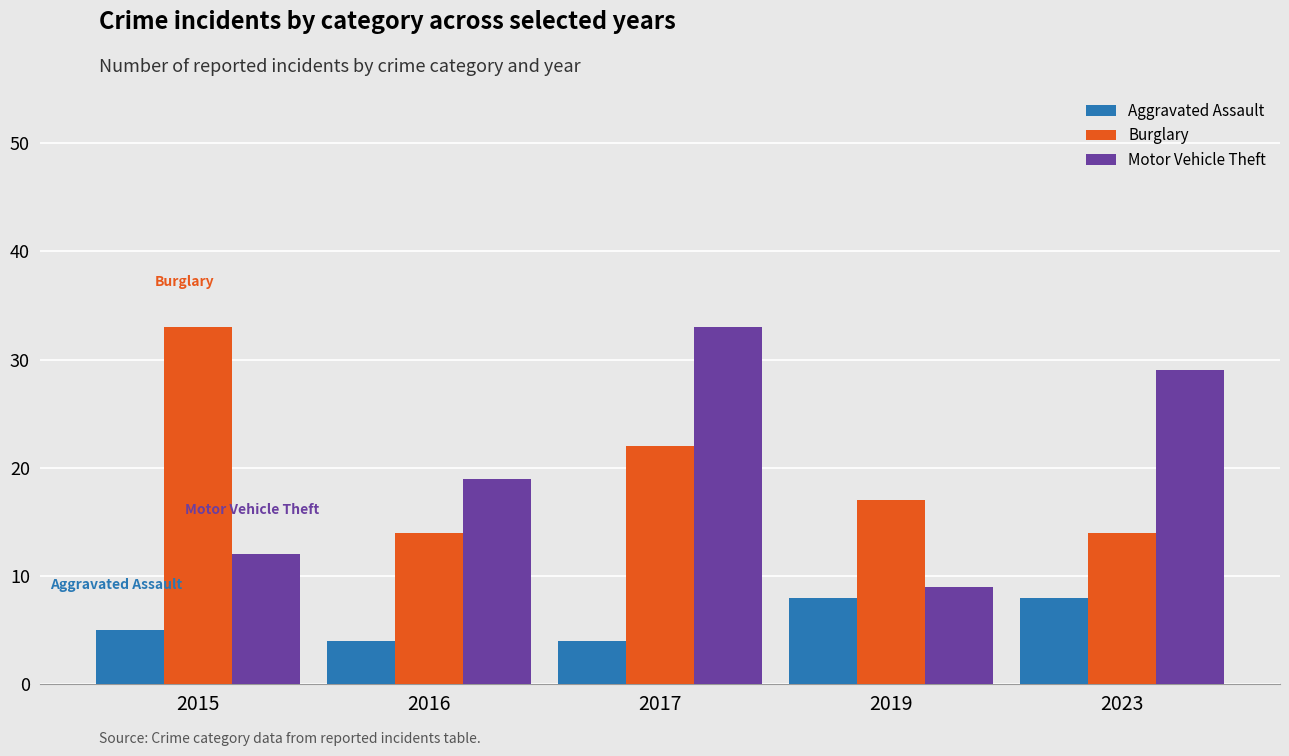

Reading left to right, transcribe all the data shown in this chart.

Aggravated Assault: 2015=5	2016=4	2017=4	2019=8	2023=8
Burglary: 2015=33	2016=14	2017=22	2019=17	2023=14
Motor Vehicle Theft: 2015=12	2016=19	2017=33	2019=9	2023=29